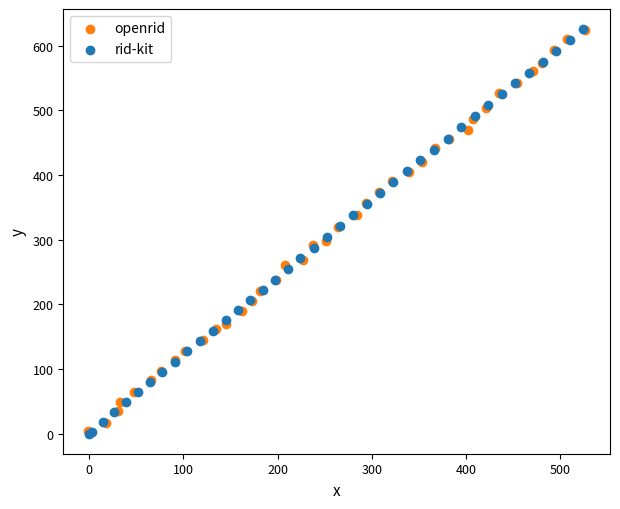

What are all the series names shown in the legend?

openrid, rid-kit